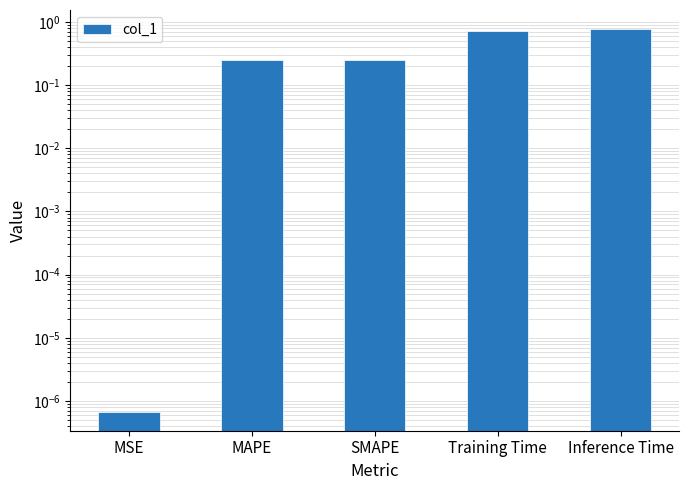

List the labels in order of value, largest first.

Inference Time, Training Time, MAPE, SMAPE, MSE